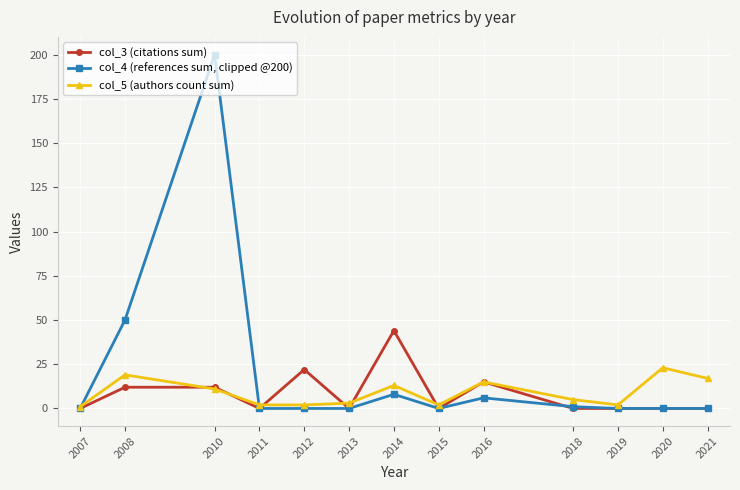

At which category does the chart reach its peak across all series?

2010